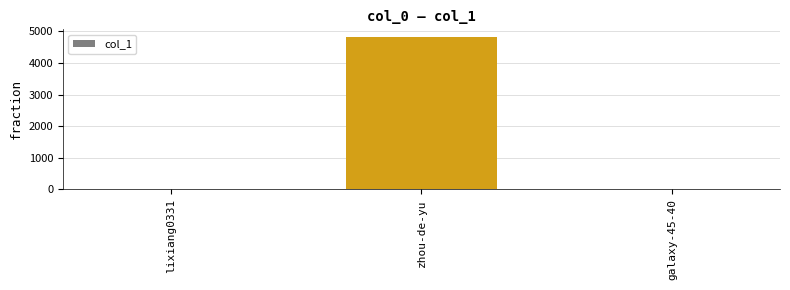

What is the greatest value displayed?

4827